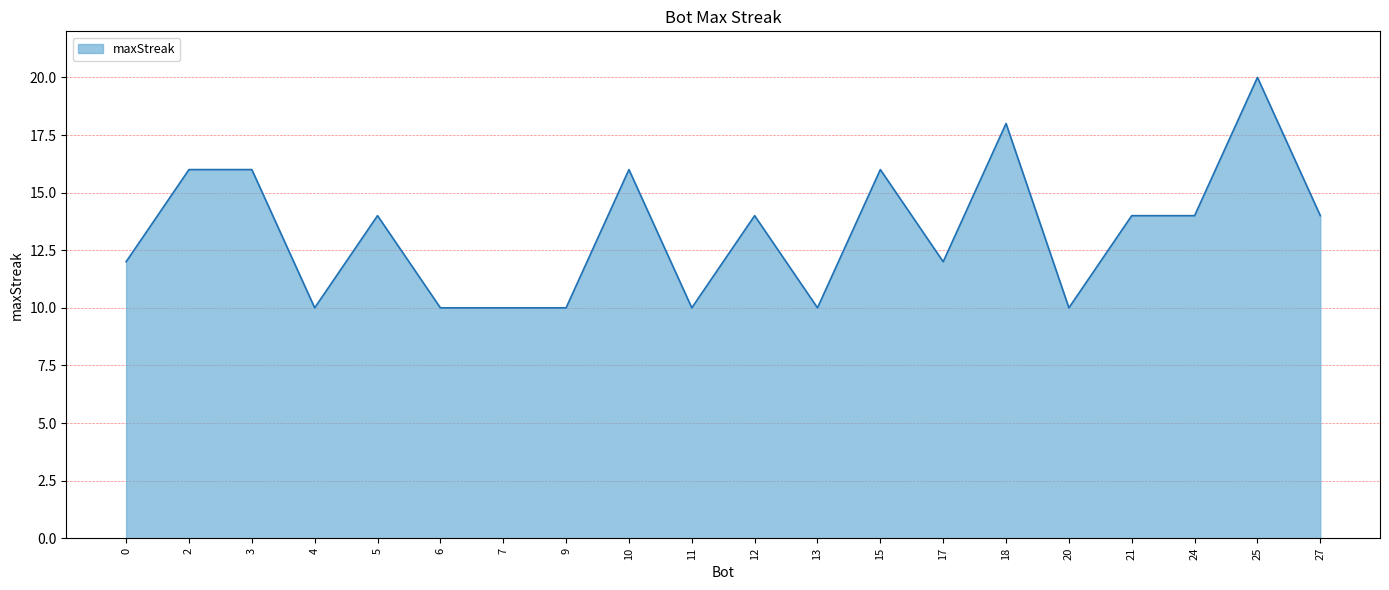

Reading right to left, transcribe all the data shown in this chart.

27=14	25=20	24=14	21=14	20=10	18=18	17=12	15=16	13=10	12=14	11=10	10=16	9=10	7=10	6=10	5=14	4=10	3=16	2=16	0=12